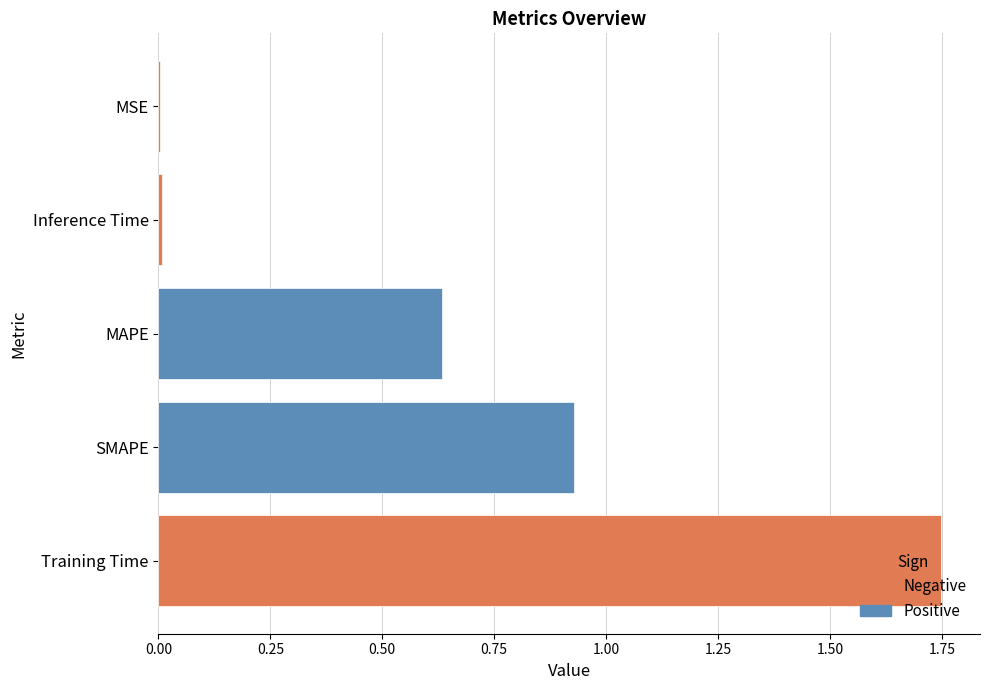

How many series are shown in this chart?

1